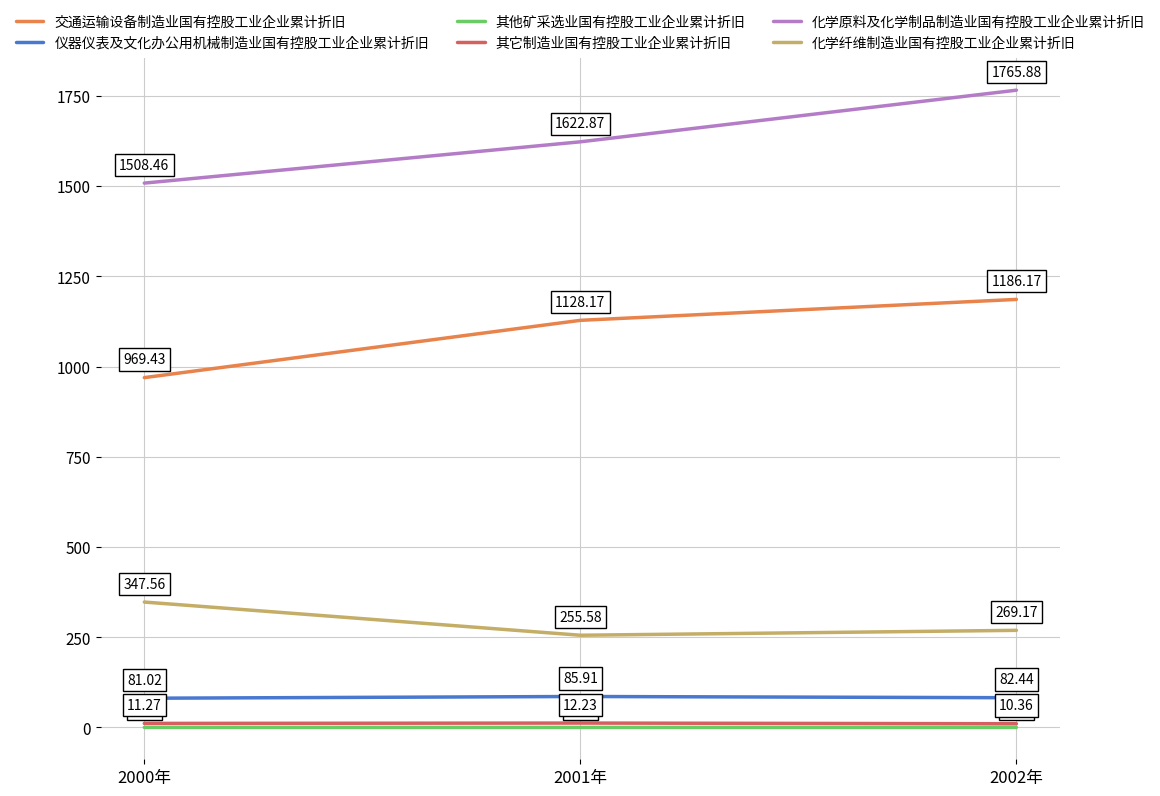

At which category is the sum across all series the highest?

2002年